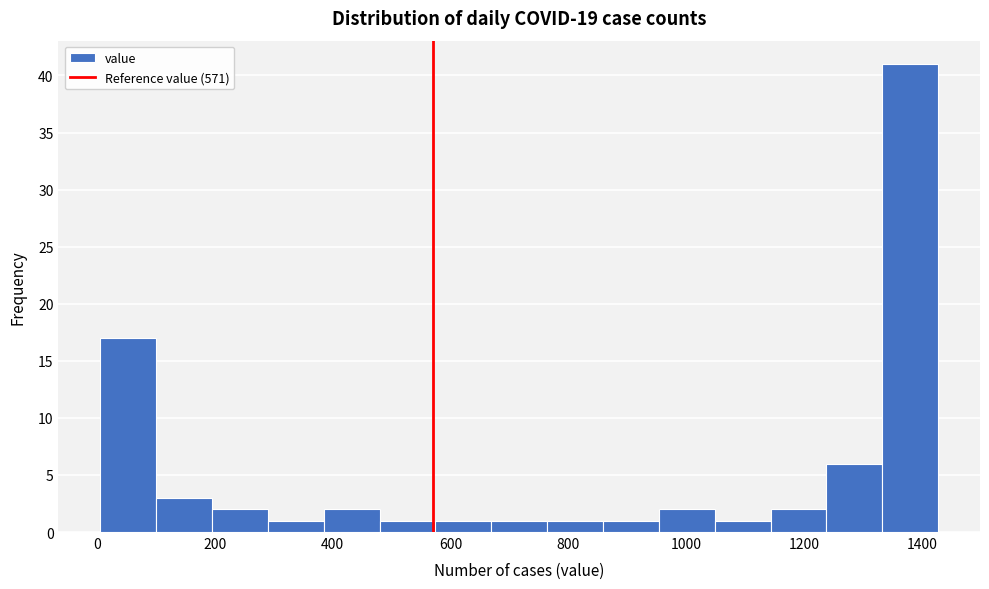

What is the height of the bar covering 380 to 480 on the x-axis? Neither the bar edges nor the heights are printed on the chart, so give them approximately, as read against the axes.

2